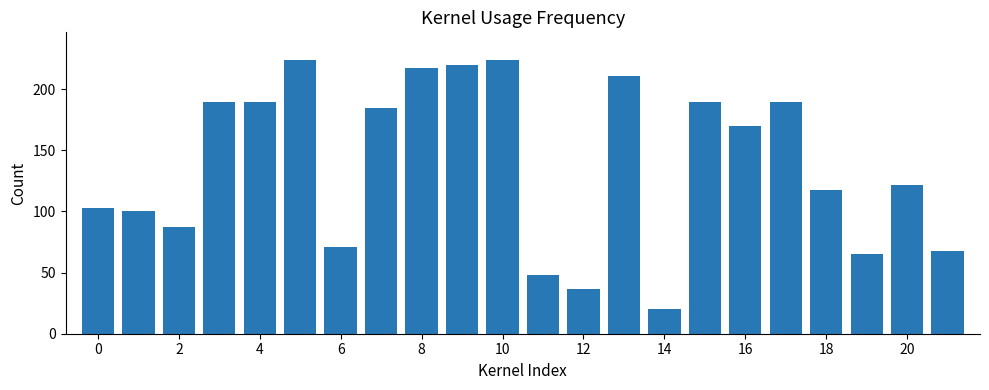

What is the difference between the second highest and minimum values?

203.8